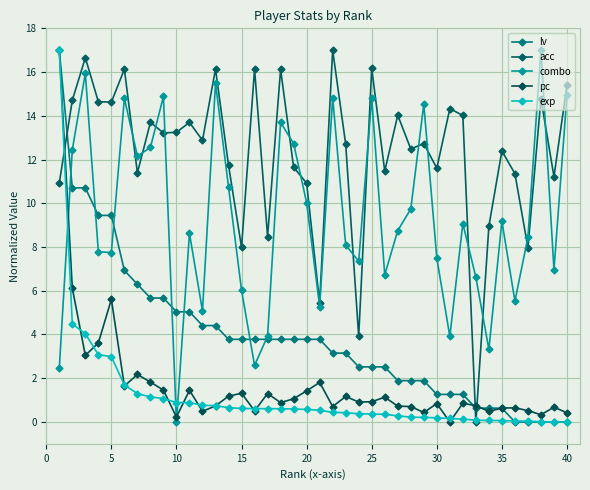

After their last crossing, which series has the higher values: combo or exp?

combo